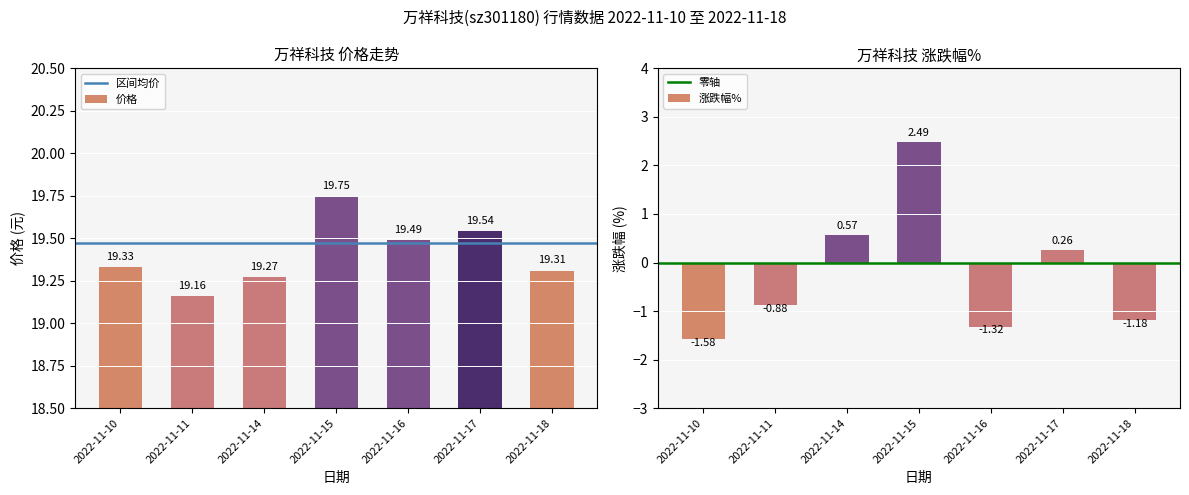

The value of 价格 at 2022-11-18 is 32.5. True or false?

False